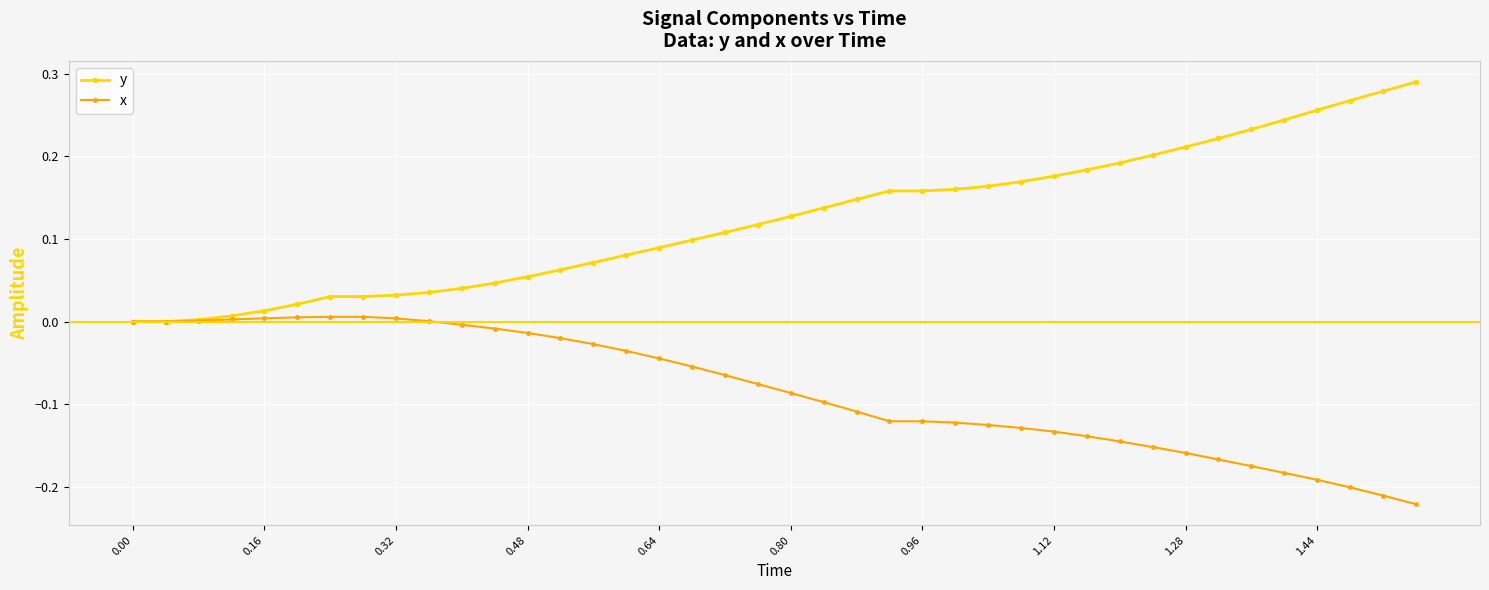

Rank the series by their maximum value, from lowest to highest.

x, y